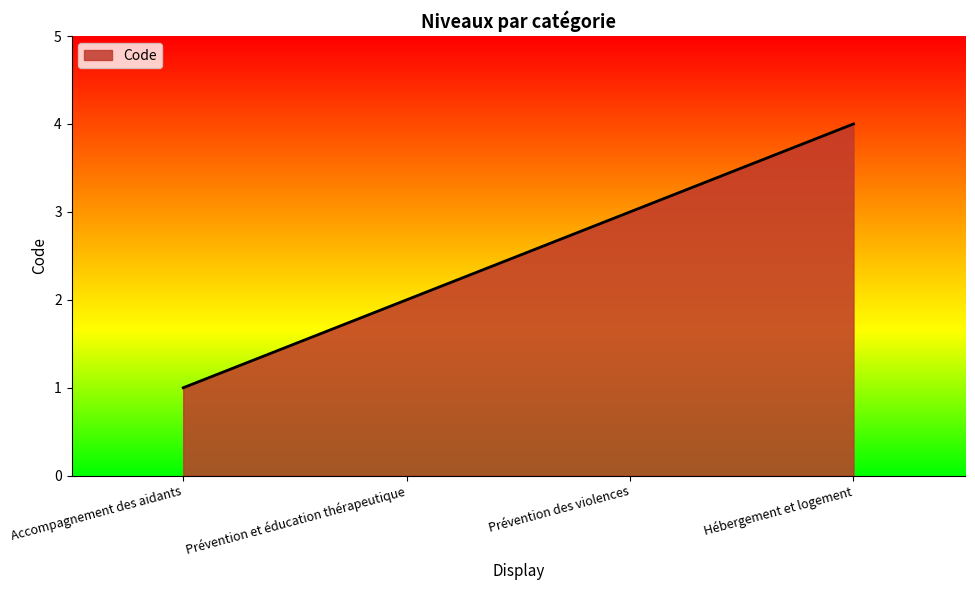

What position from the right is Accompagnement des aidants?

4